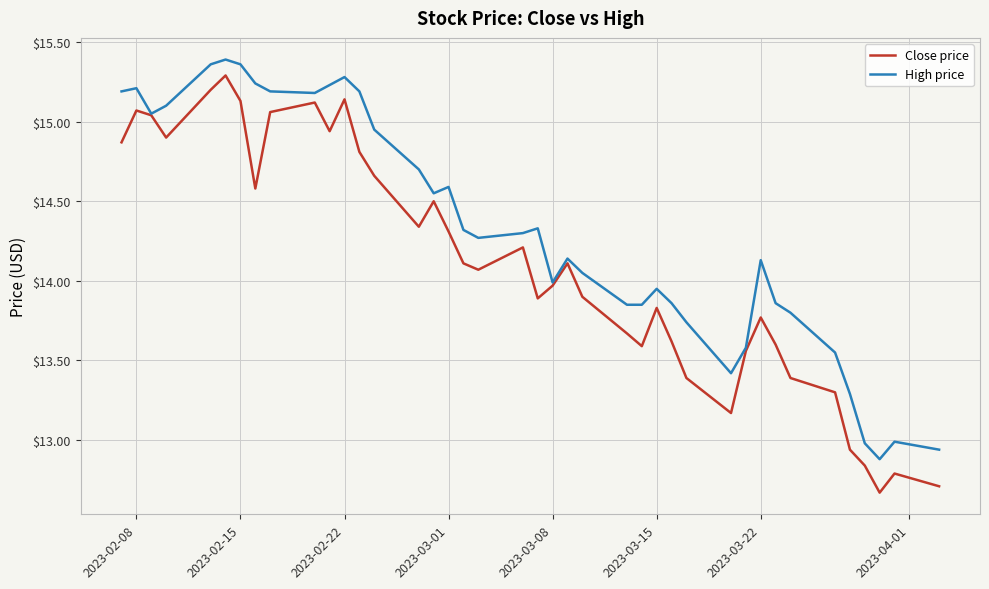

Which series has the widest spread of values?

Close price